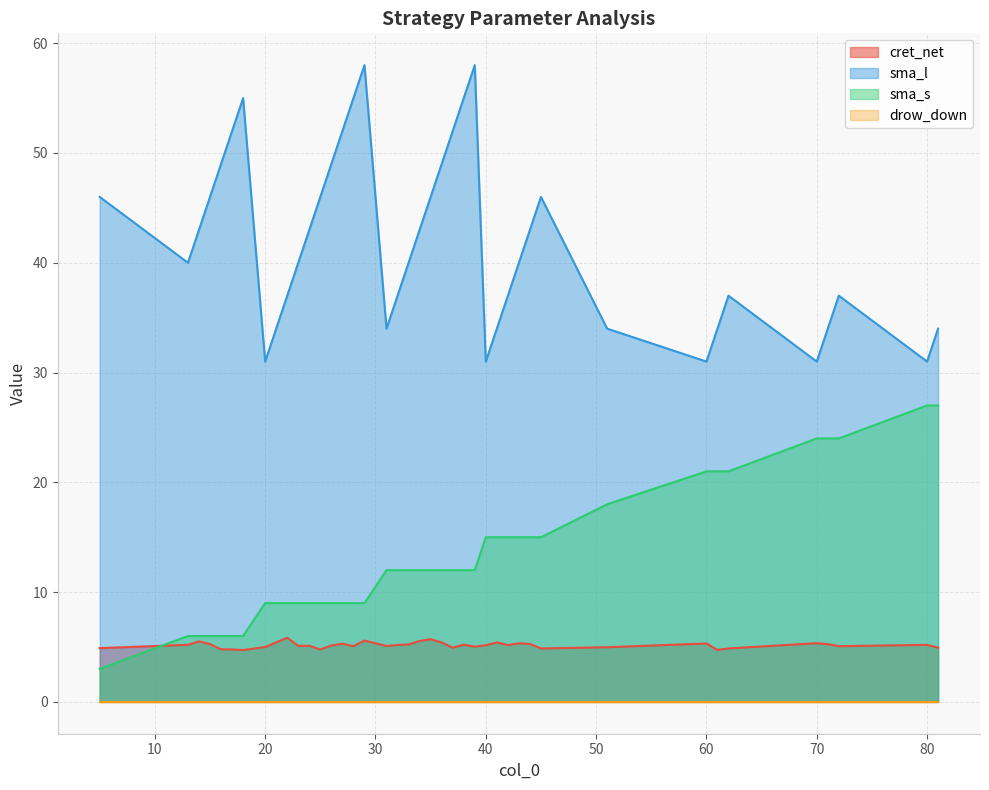

Reading right to left, what are all the values shown in this chart?

cret_net: 18=4.7	61=4.7	25=4.8	17=4.8	16=4.8	45=4.9	62=4.9	5=4.9	37=4.9	81=4.9	51=5.0	20=5.0	39=5.0	72=5.1	28=5.1	31=5.1	23=5.1	24=5.1	26=5.1	40=5.2	42=5.2	32=5.2	80=5.2	13=5.2	38=5.2	33=5.2	71=5.3	15=5.3	44=5.3	27=5.3	60=5.3	43=5.3	70=5.3	36=5.4	41=5.4	14=5.5	34=5.5	29=5.6	35=5.7	22=5.8
sma_l: 18=55.0	61=34.0	25=46.0	17=52.0	16=49.0	45=46.0	62=37.0	5=46.0	37=52.0	81=34.0	51=34.0	20=31.0	39=58.0	72=37.0	28=55.0	31=34.0	23=40.0	24=43.0	26=49.0	40=31.0	42=37.0	32=37.0	80=31.0	13=40.0	38=55.0	33=40.0	71=34.0	15=46.0	44=43.0	27=52.0	60=31.0	43=40.0	70=31.0	36=49.0	41=34.0	14=43.0	34=43.0	29=58.0	35=46.0	22=37.0
sma_s: 18=6.0	61=21.0	25=9.0	17=6.0	16=6.0	45=15.0	62=21.0	5=3.0	37=12.0	81=27.0	51=18.0	20=9.0	39=12.0	72=24.0	28=9.0	31=12.0	23=9.0	24=9.0	26=9.0	40=15.0	42=15.0	32=12.0	80=27.0	13=6.0	38=12.0	33=12.0	71=24.0	15=6.0	44=15.0	27=9.0	60=21.0	43=15.0	70=24.0	36=12.0	41=15.0	14=6.0	34=12.0	29=9.0	35=12.0	22=9.0
drow_down: 18=0.0	61=0.0	25=0.0	17=0.0	16=0.0	45=0.0	62=0.0	5=0.0	37=0.0	81=0.0	51=0.0	20=0.0	39=0.0	72=0.0	28=0.0	31=0.0	23=0.0	24=0.0	26=0.0	40=0.0	42=0.0	32=0.0	80=0.0	13=0.0	38=0.0	33=0.0	71=0.0	15=0.0	44=0.0	27=0.0	60=0.0	43=0.0	70=0.0	36=0.0	41=0.0	14=0.0	34=0.0	29=0.0	35=0.0	22=0.0